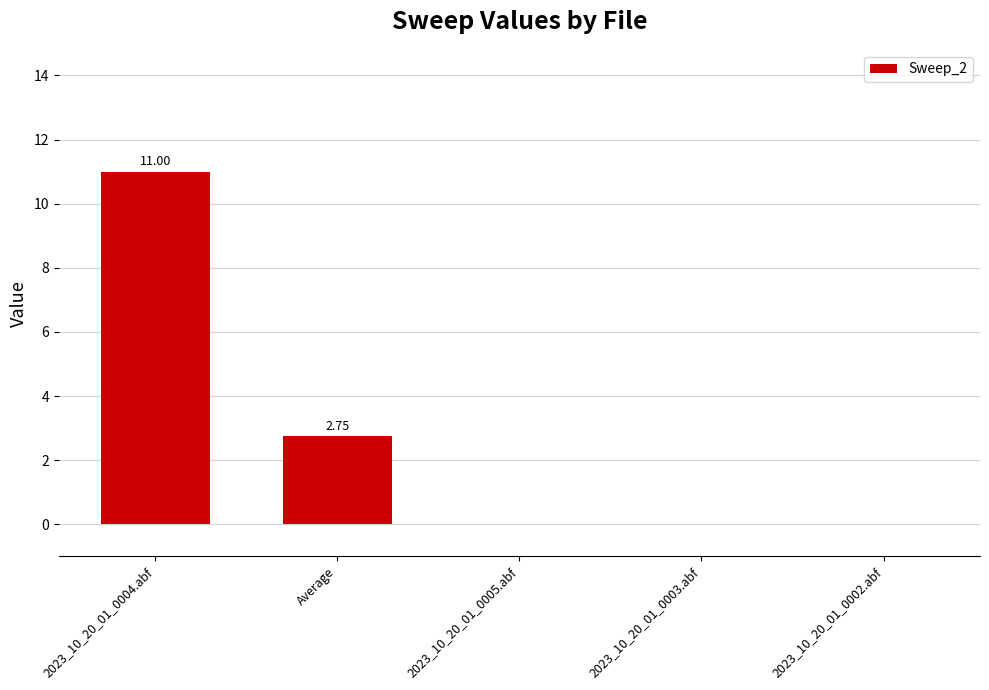

Which label corresponds to the largest value in the chart?

2023_10_20_01_0004.abf